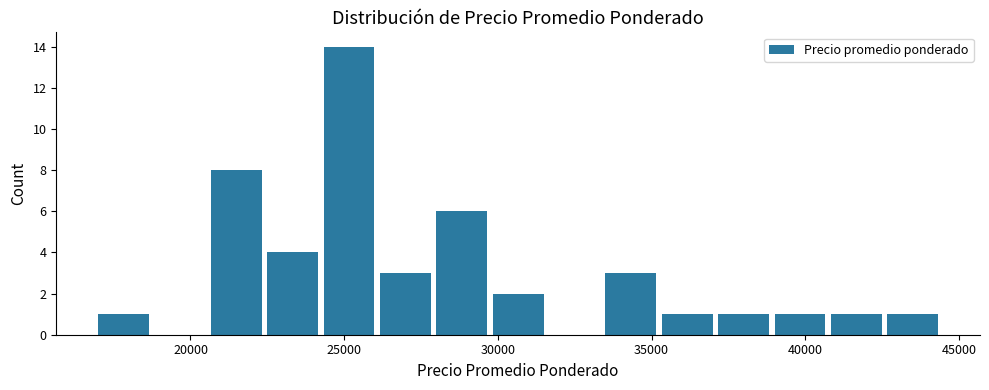

Read against the x-axis, roughly where is the centre of the tallest bar?

25000